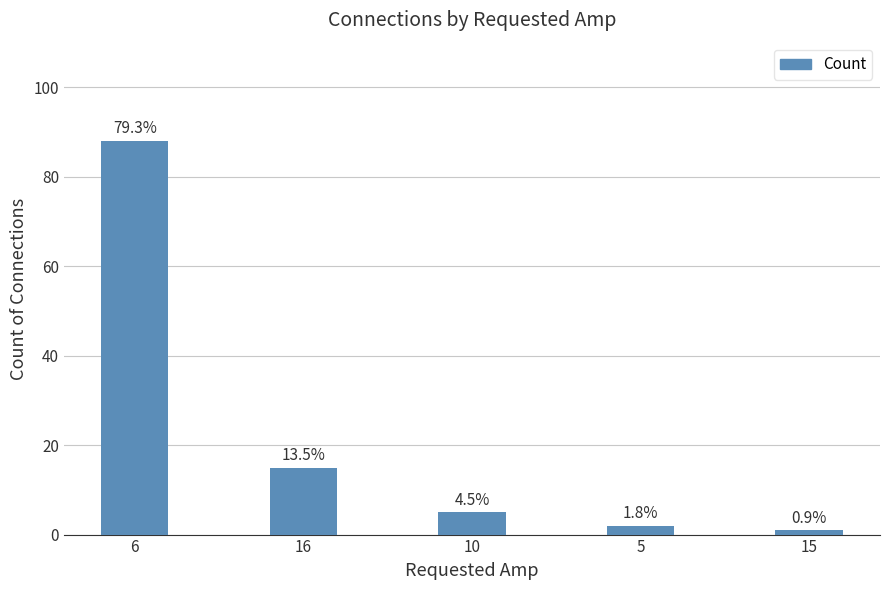

What is the label of the 2nd bar from the right?

5